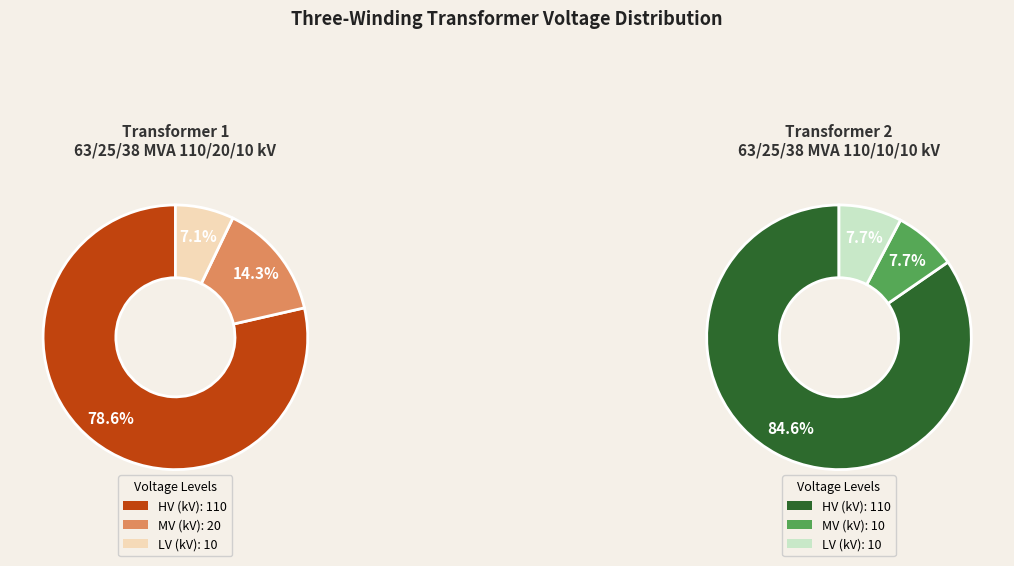

True or false: 63/25/38 MVA 110/10/10 kV accounts for 42% of the total.

False